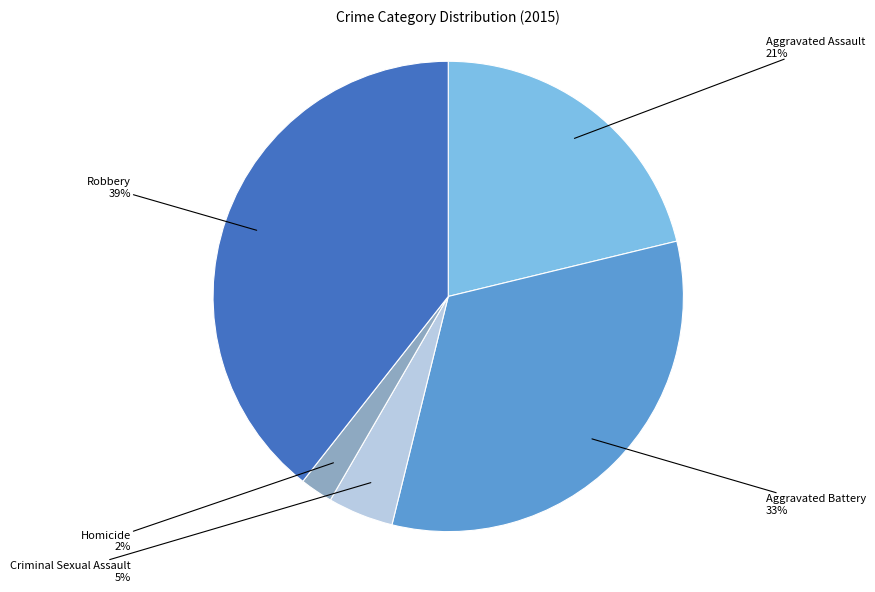

To the nearest percent, what is the average slice percentage?

20%